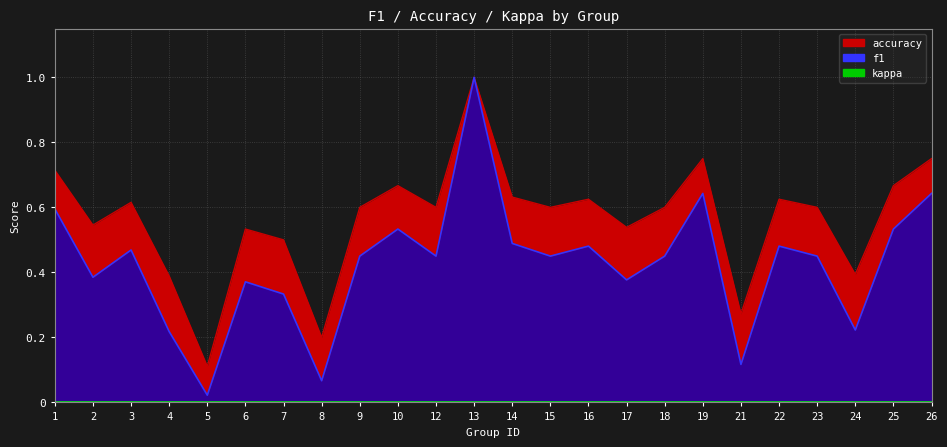

What is the difference between the maximum and minimum values in the accuracy series?

0.9